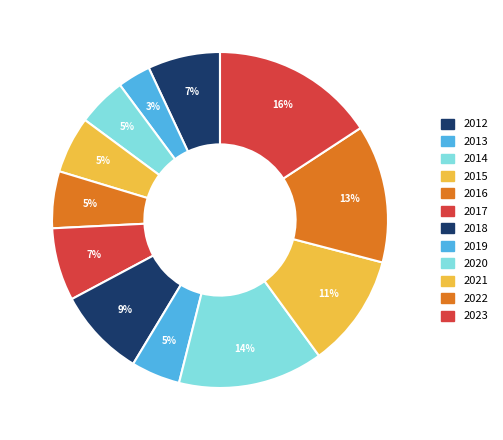

How many segments does this pie chart have?

12